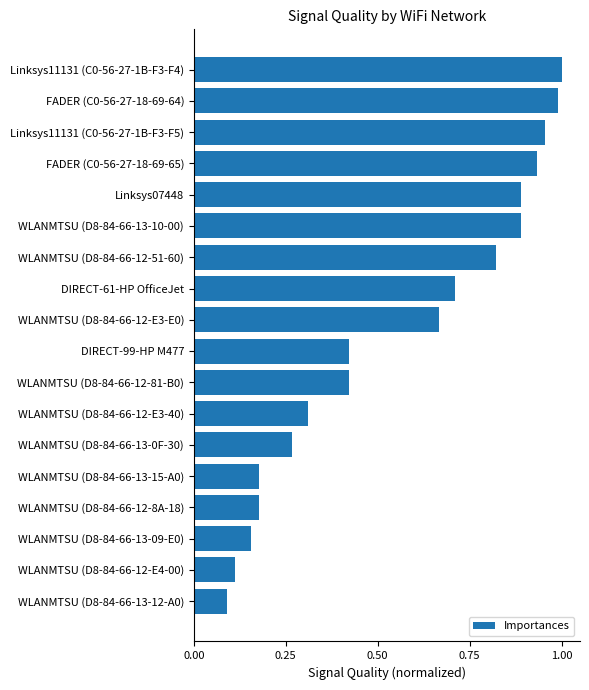

Does the chart contain any negative values?

No